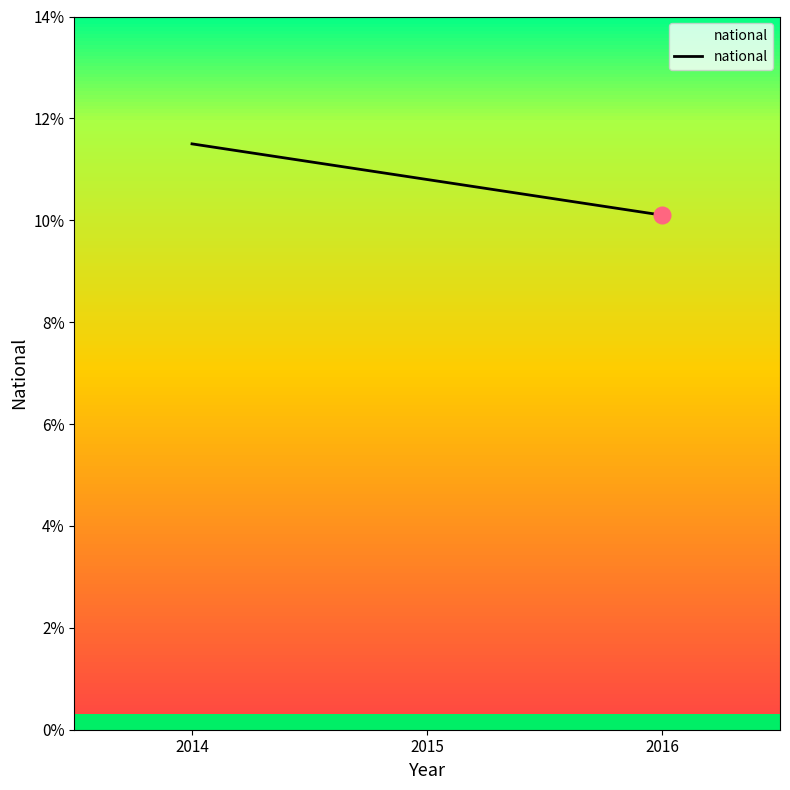

Does the chart display data point markers on the line(s)?

No